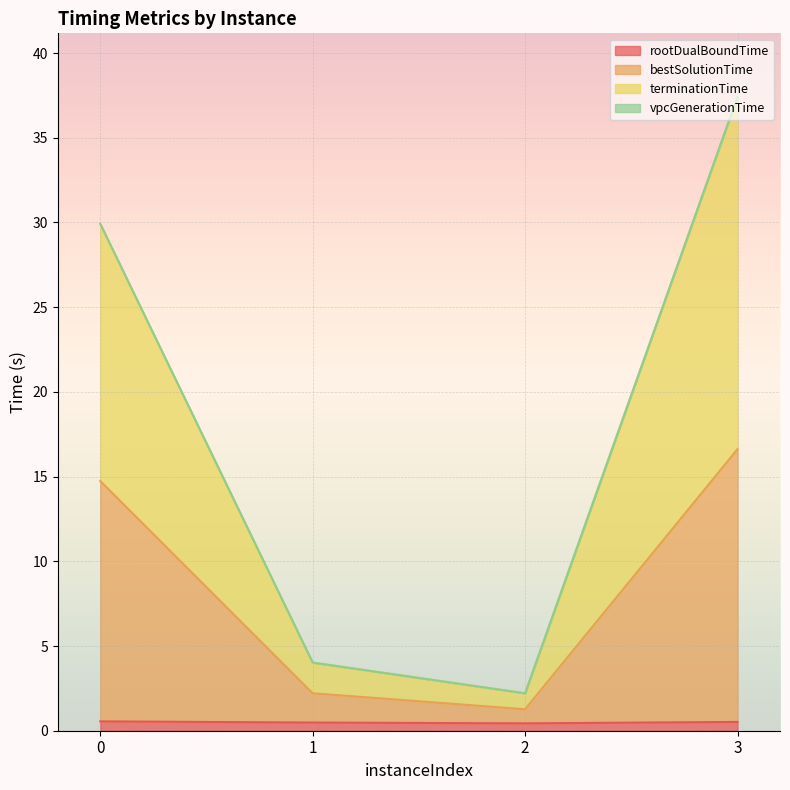

Rank the categories by bestSolutionTime value from lowest to highest.

2, 1, 0, 3